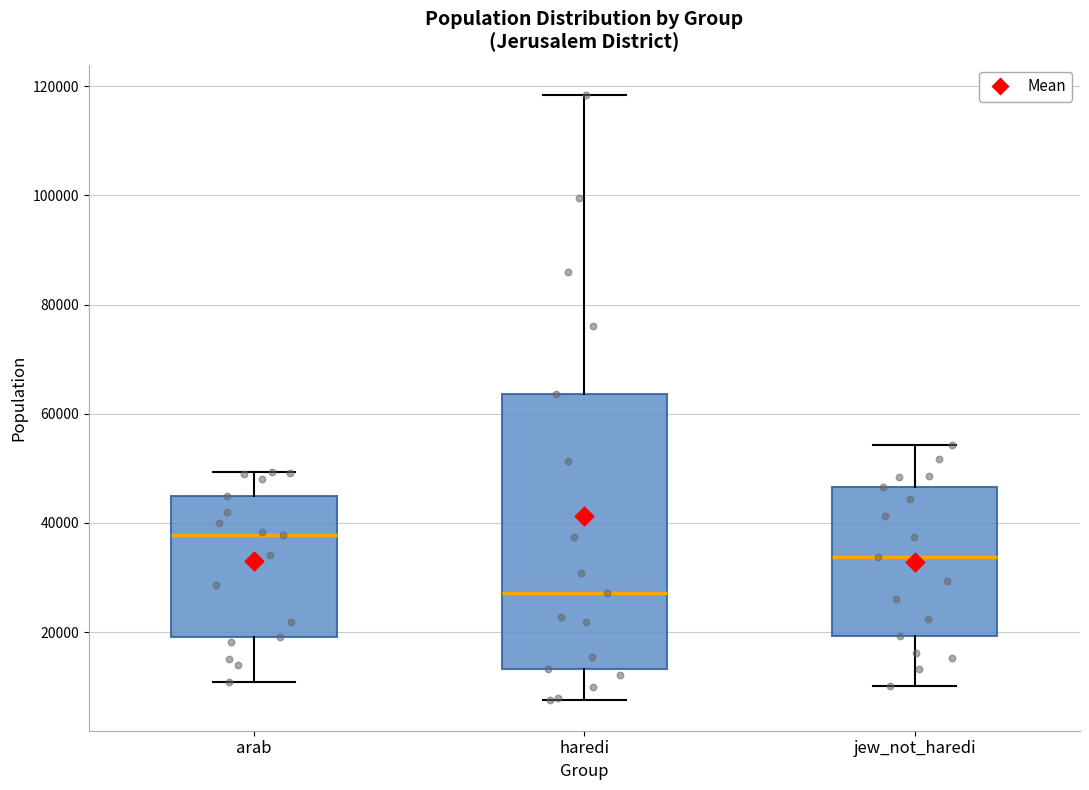

Reading left to right, read every box against the y-axis: the position of its median line, the range the box covers, and the ends of its whiskers. The values are not printed on the chart, so give them approximately, as read against the axis.

arab: median 38000, box 20000 to 44000, whiskers 10000 to 50000
haredi: median 28000, box 14000 to 64000, whiskers 8000 to 118000
jew_not_haredi: median 34000, box 20000 to 46000, whiskers 10000 to 54000